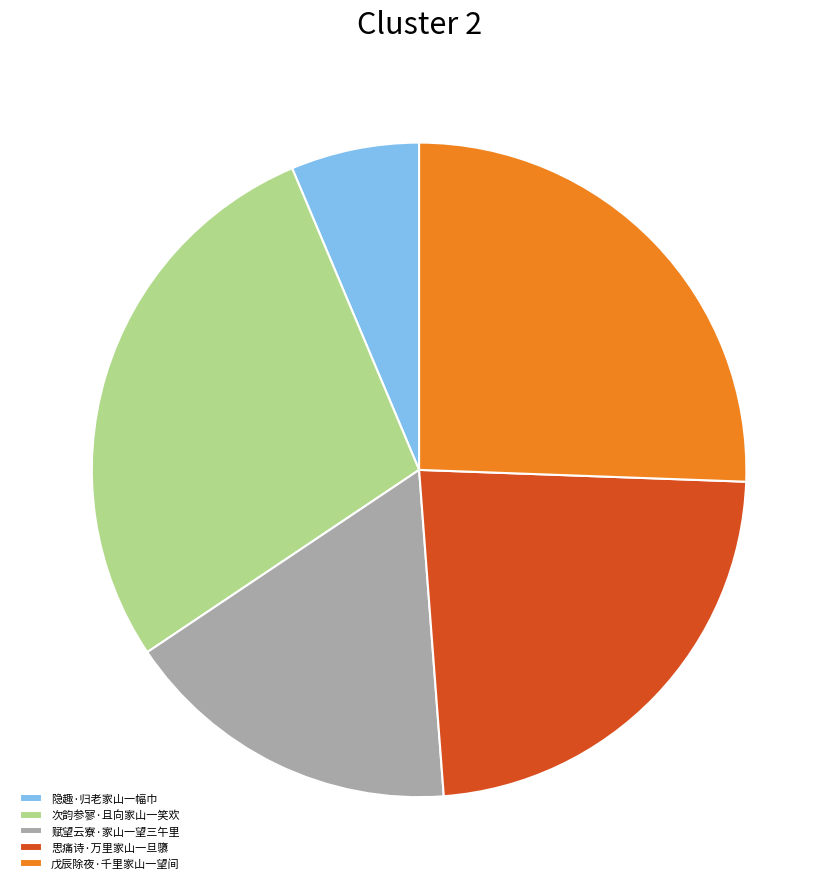

What is the smallest slice in the pie chart?

隐趣·归老家山一幅巾